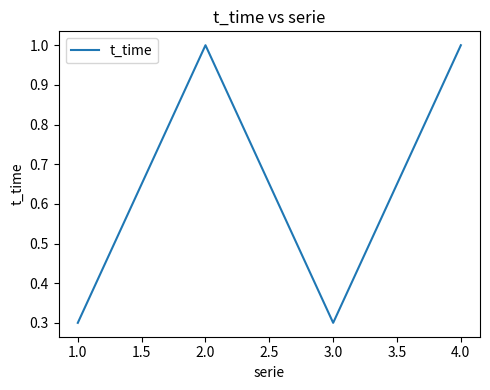

What position from the right is 2.0?

3